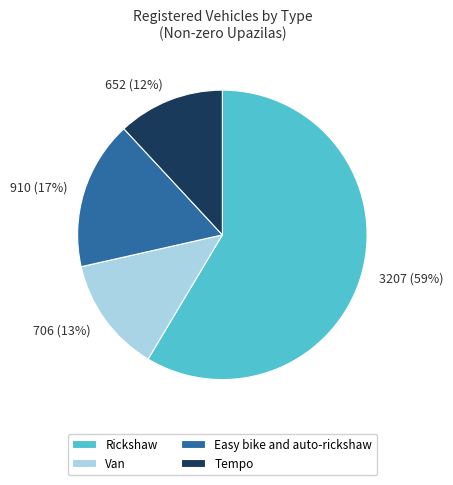

Which category has the biggest portion of the pie?

Rickshaw